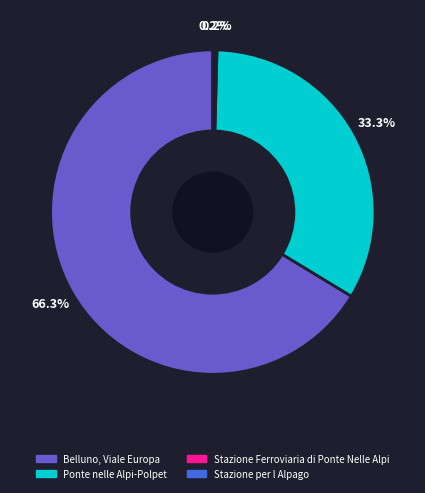

Which category has the biggest portion of the pie?

Belluno, Viale Europa